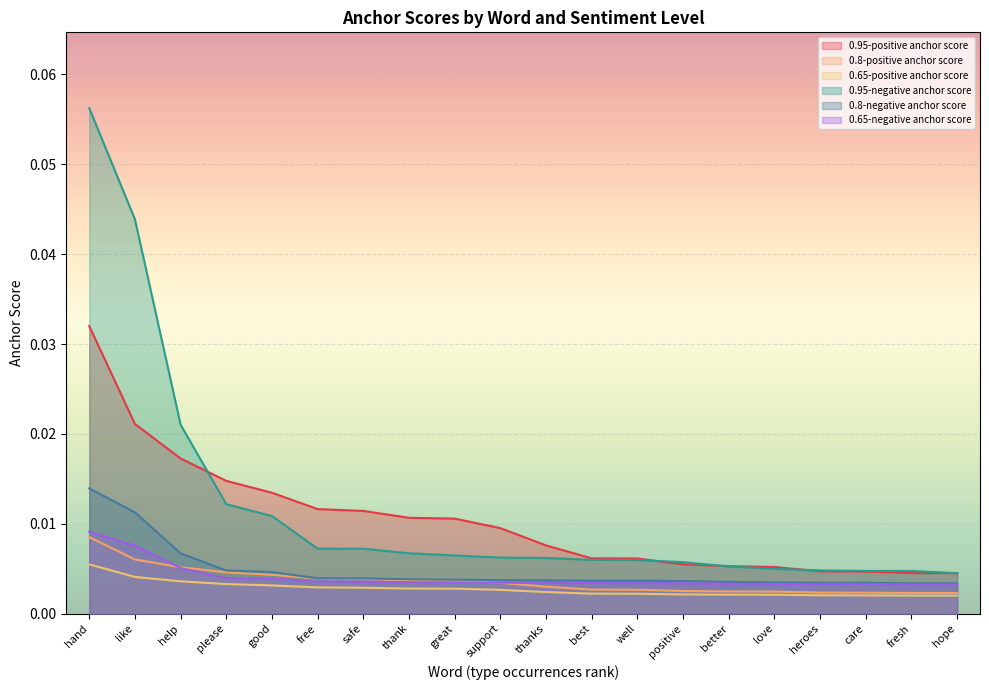

True or false: 0.95-positive anchor score has a value of 0.0 at well.

True